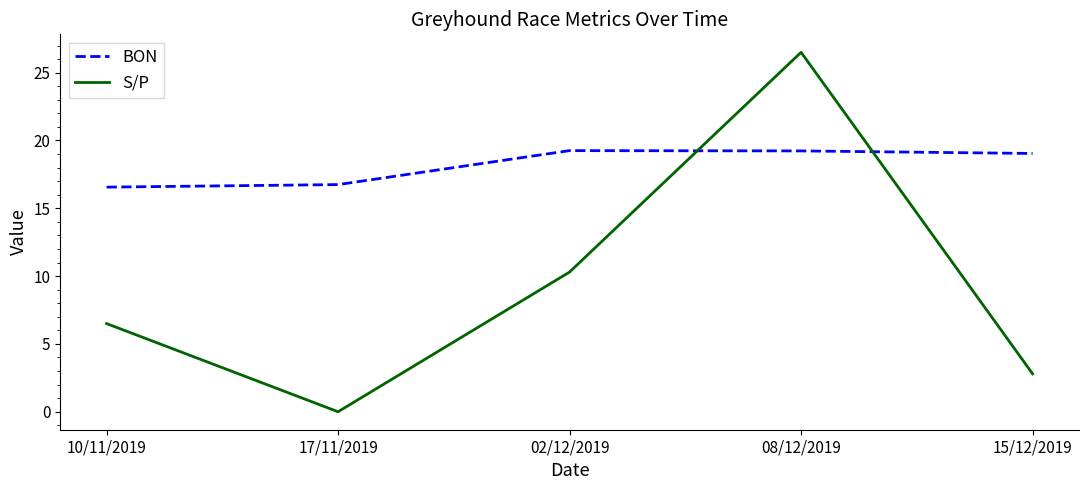

What position from the left is 08/12/2019?

4